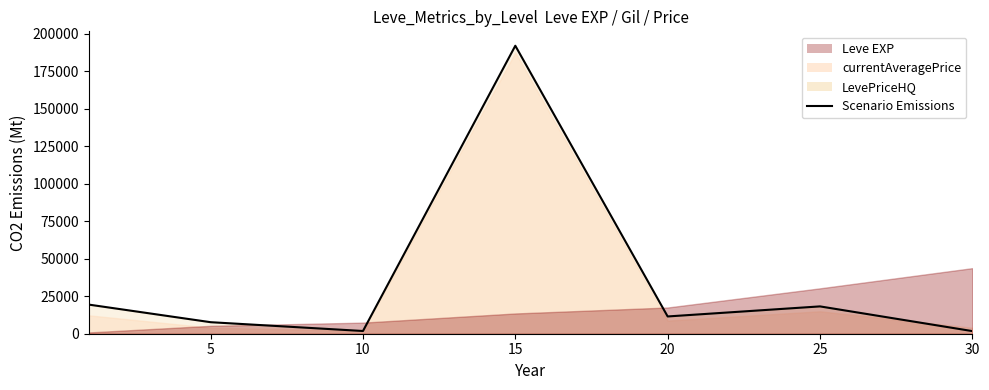

Where is the first local minimum?

10